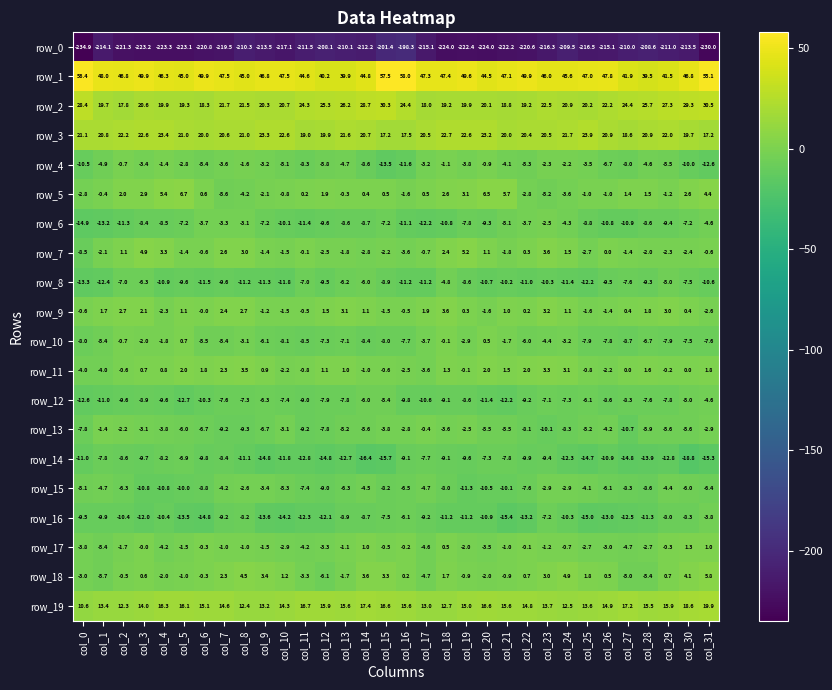

How many data points in row_14 are less than -10?

17